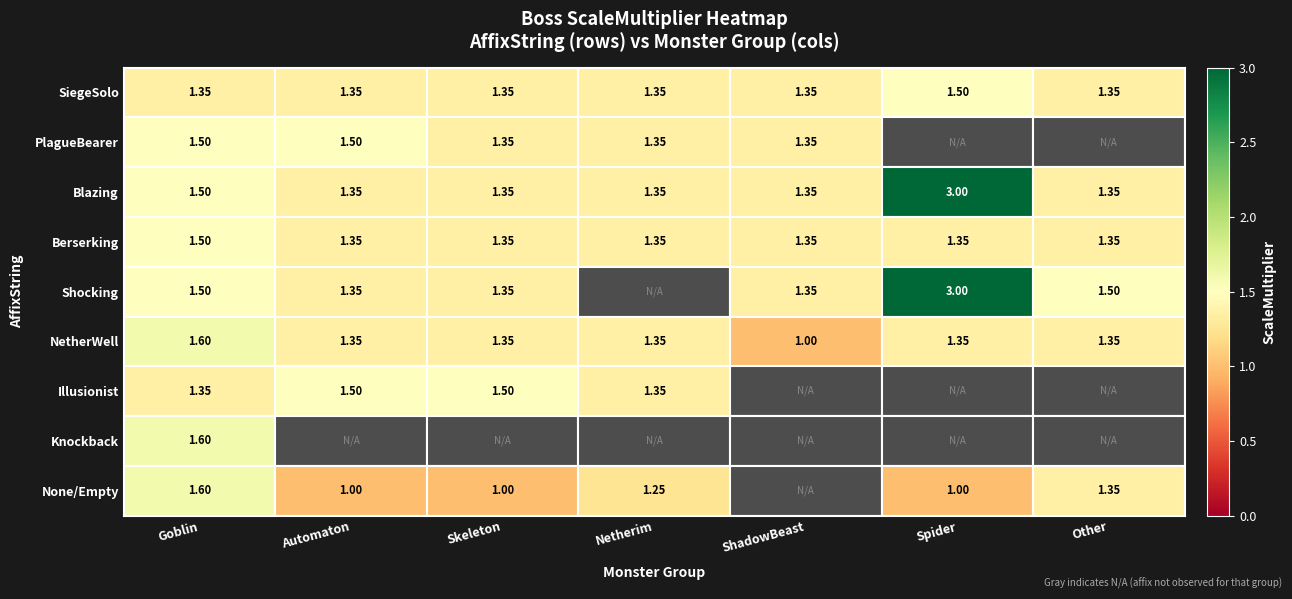

Between Spider and Goblin, which is larger?

Spider